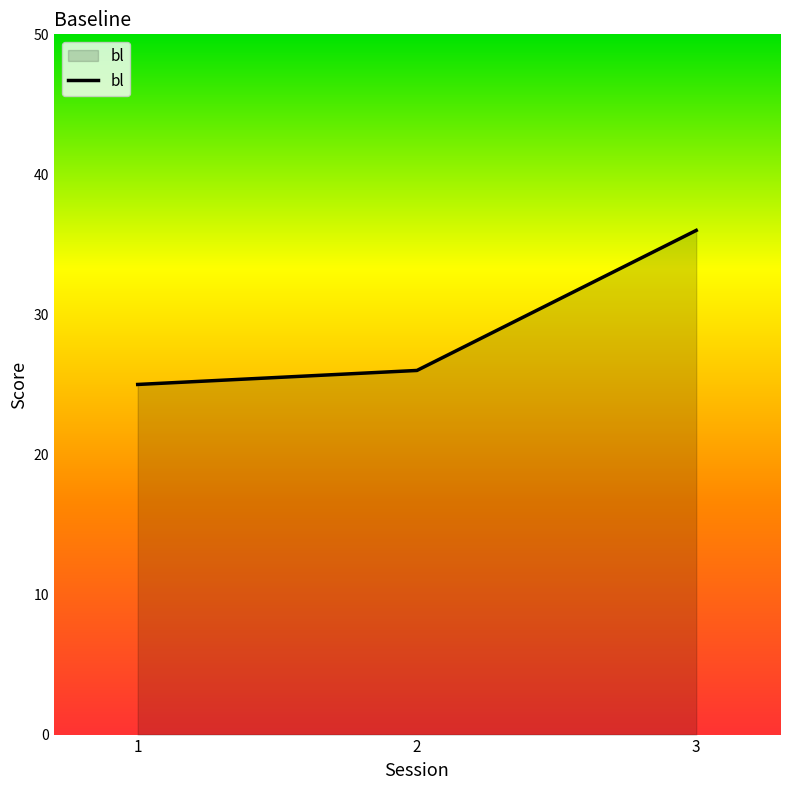

Reading left to right, extract all data points from this chart.

25	26	36